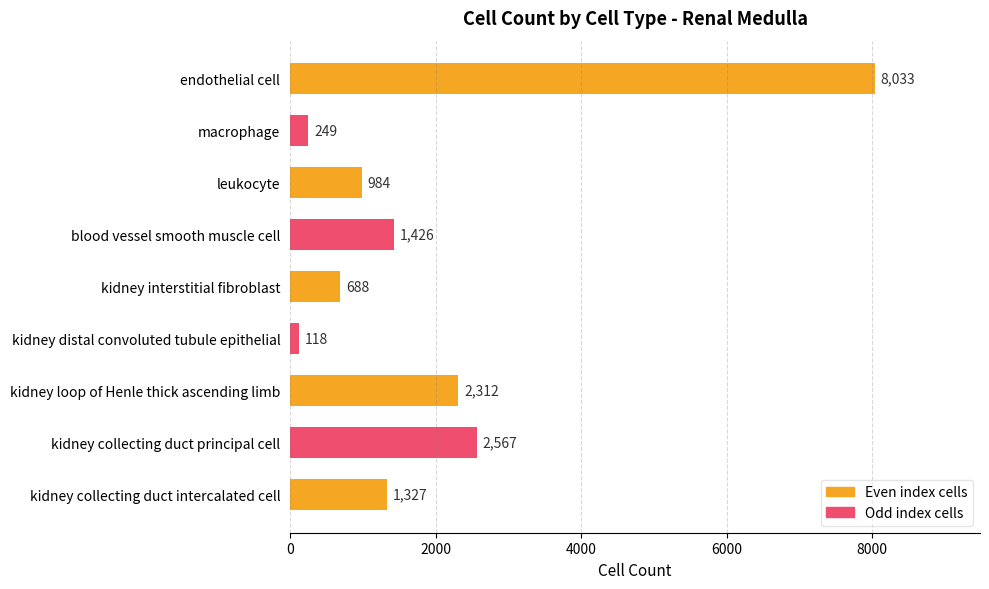

List the labels in order of value, largest first.

endothelial cell, kidney collecting duct principal cell, kidney loop of Henle thick ascending limb, blood vessel smooth muscle cell, kidney collecting duct intercalated cell, leukocyte, kidney interstitial fibroblast, macrophage, kidney distal convoluted tubule epithelial